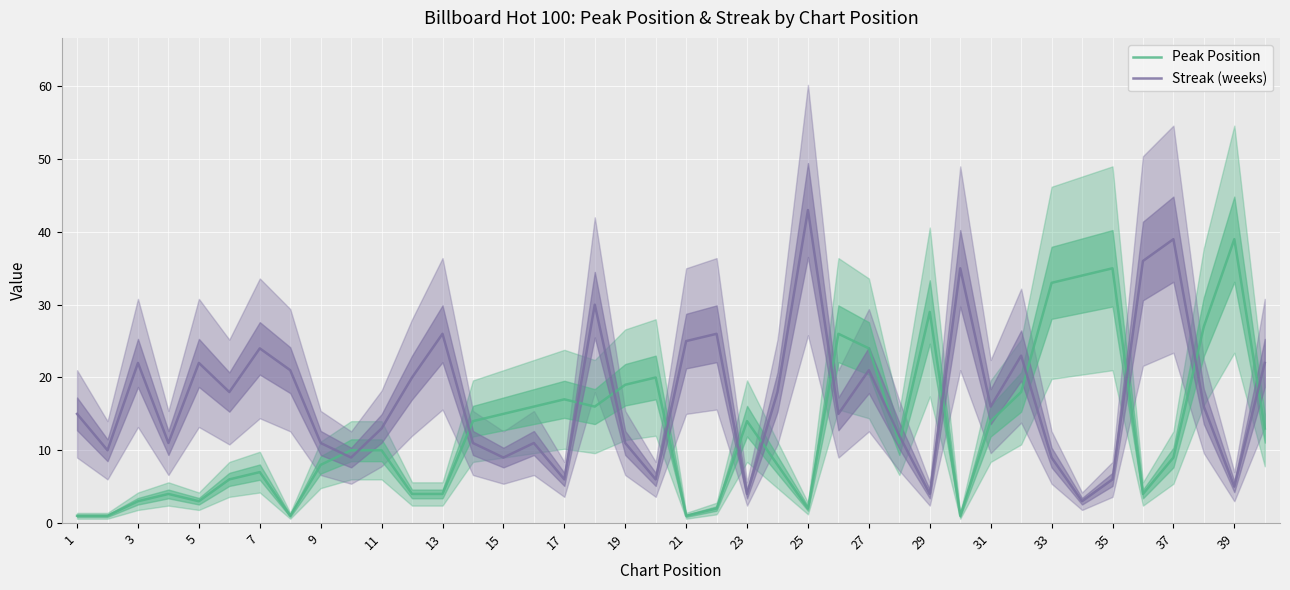

Is the value of Peak Position at 17 greater than the value of Streak (weeks) at 29?

Yes